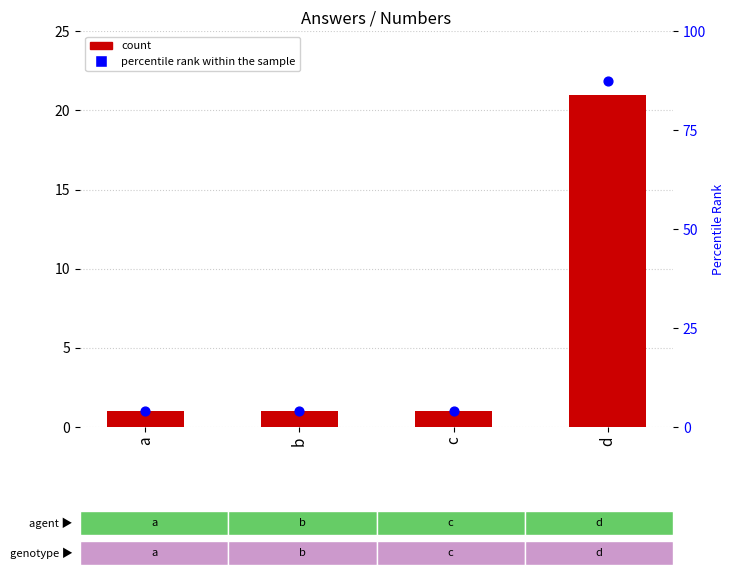

Which series contains the lowest Y value?

count